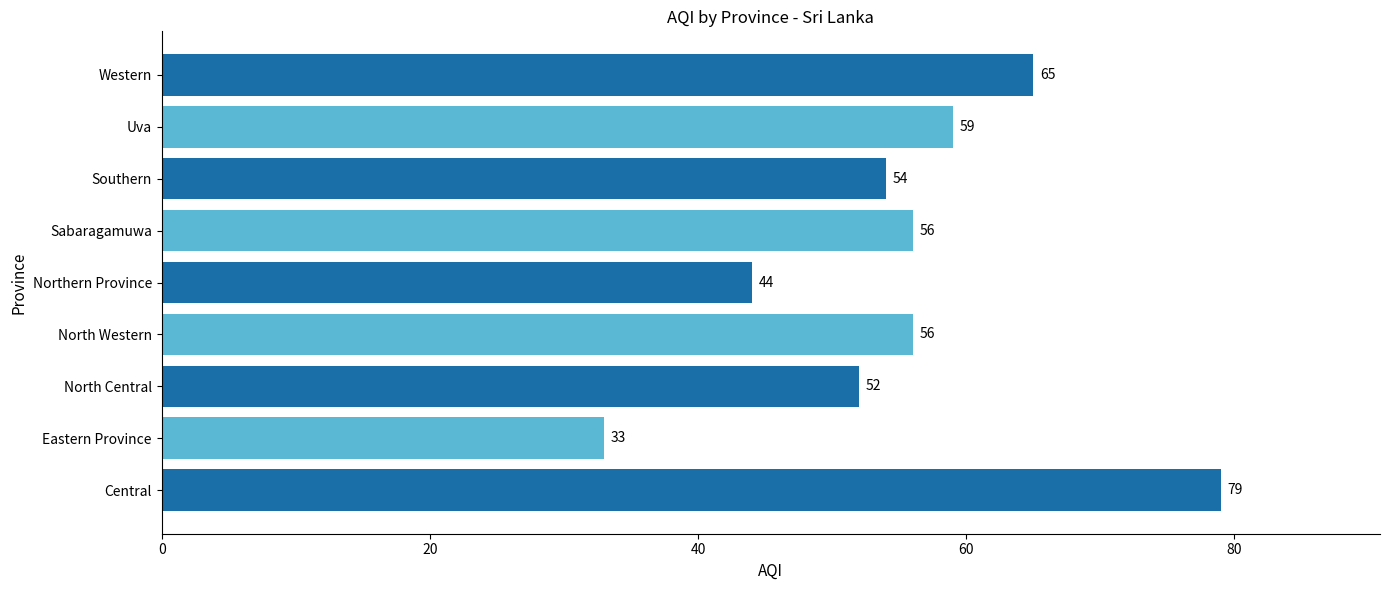

Which has a higher value, Sabaragamuwa or Eastern Province?

Sabaragamuwa